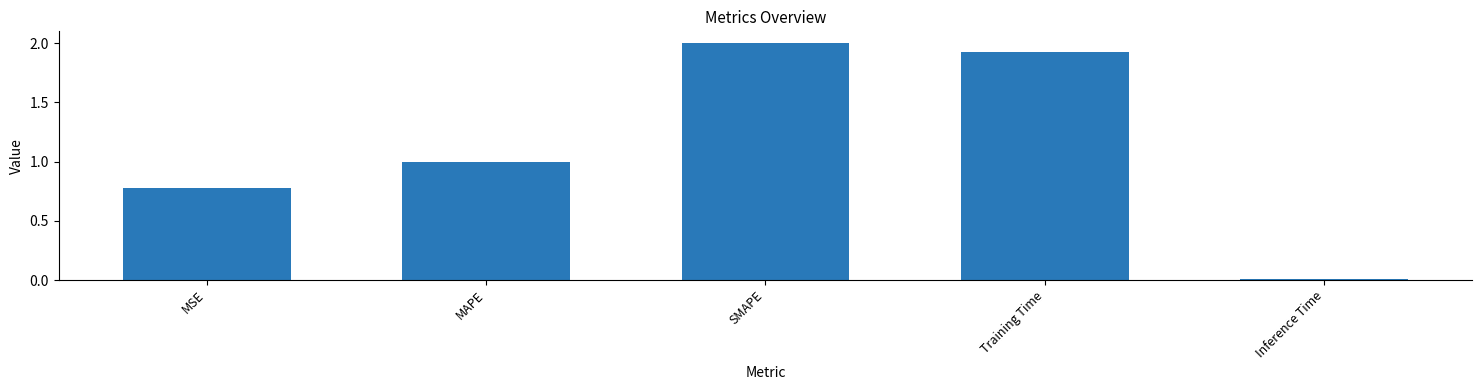

What is the greatest value displayed?

2.0